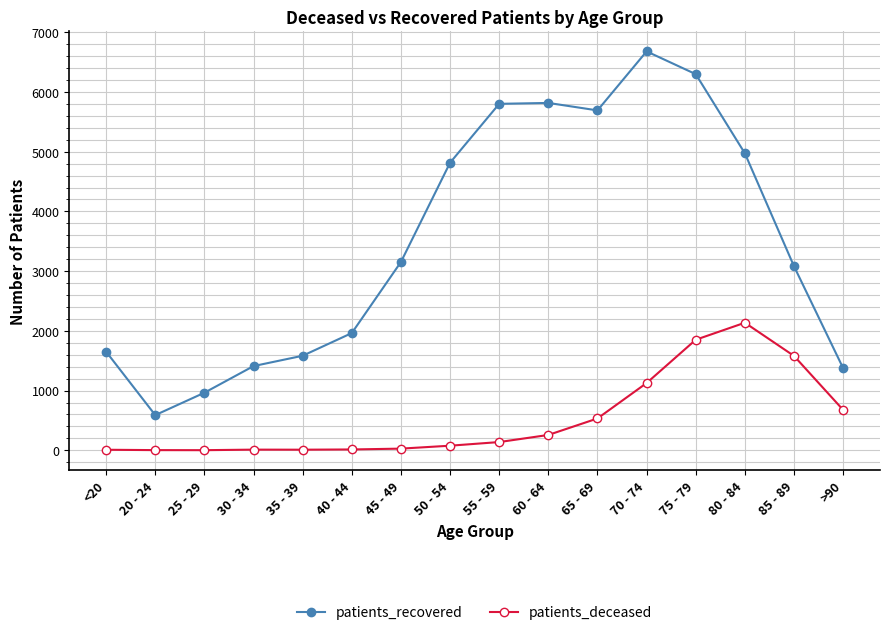

How many interior local peaks does the patients_recovered series have?

2